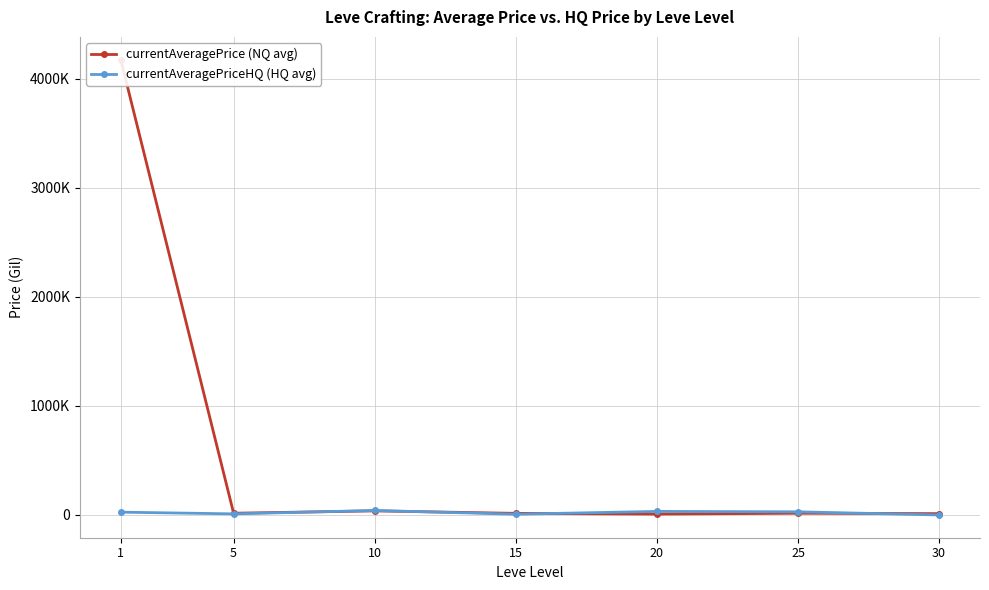

Which series has the largest total across all categories?

currentAveragePrice (NQ avg)